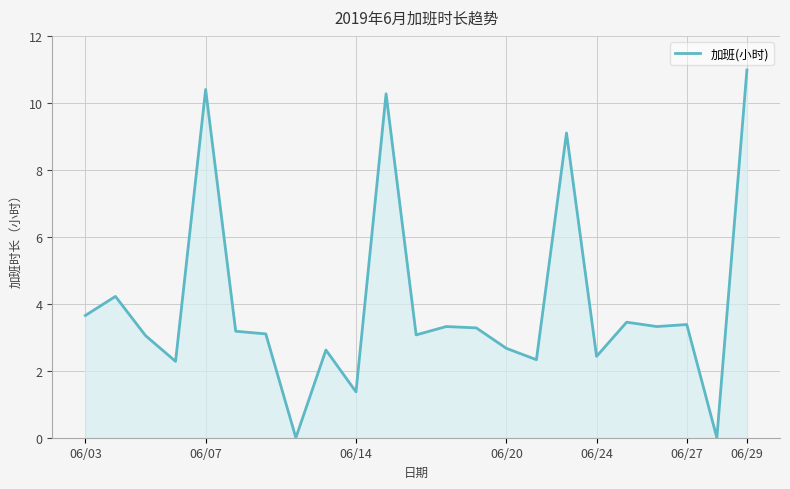

What is the greatest value displayed?

11.0